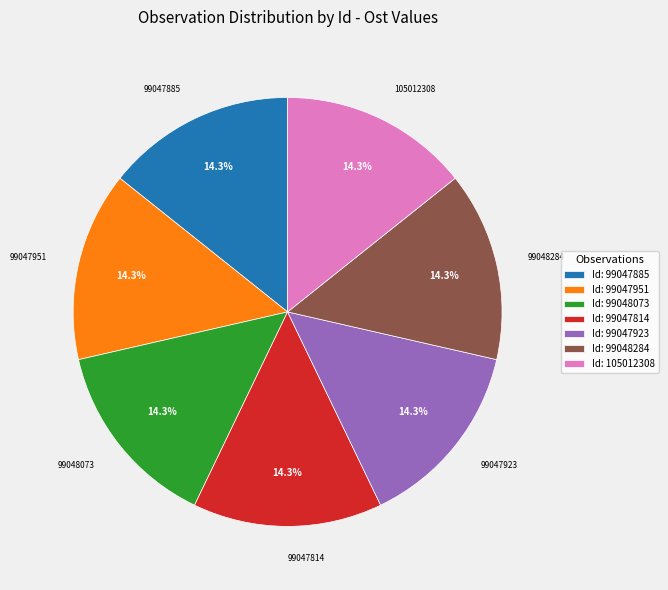

Approximately how many times larger is the value at Id: 99047923 compared to Id: 99047885?

1.0